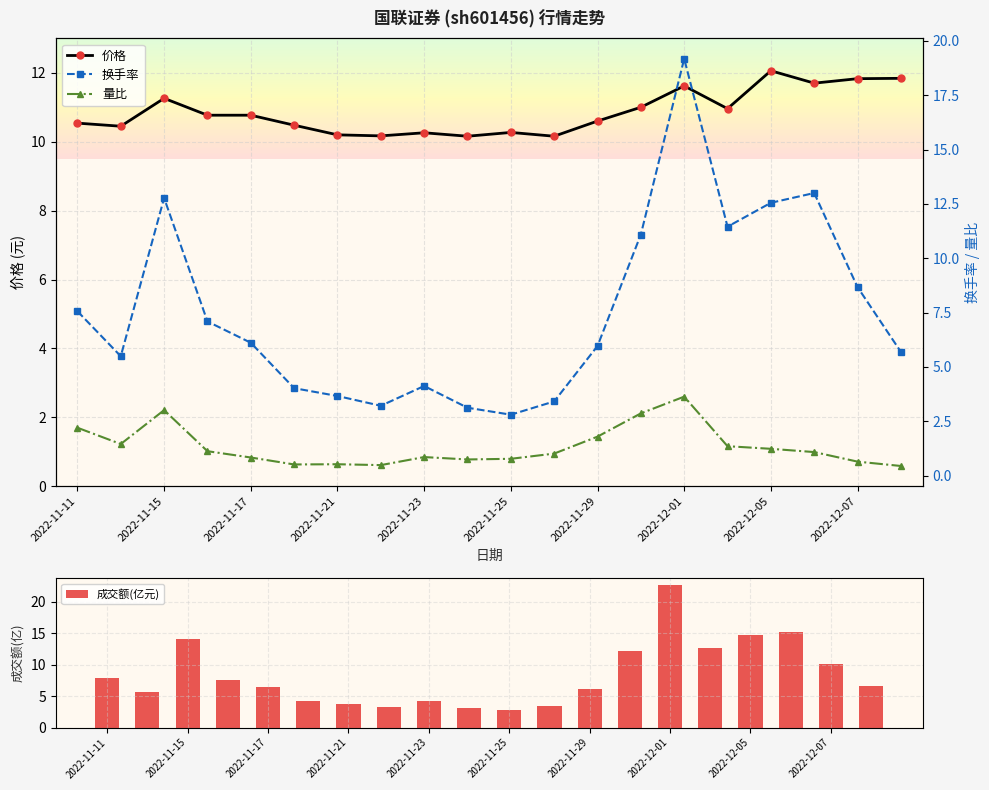

What is the maximum value shown in the chart?

22.6